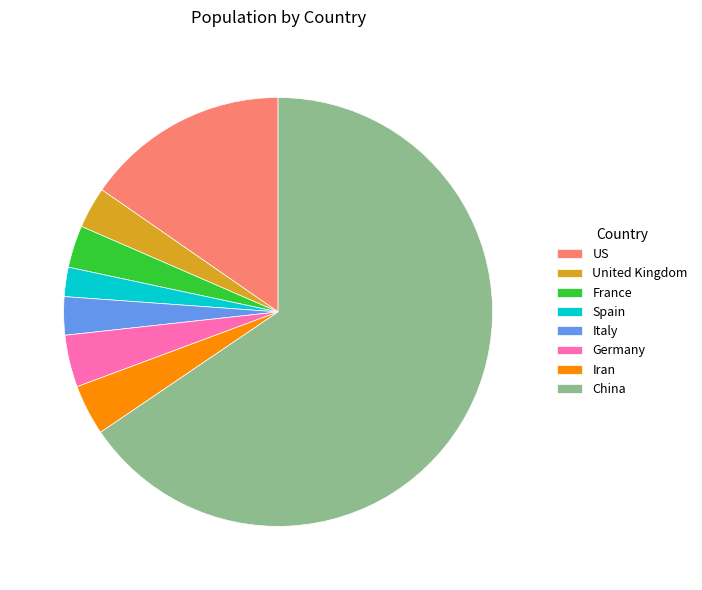

Which has a higher value, US or France?

US